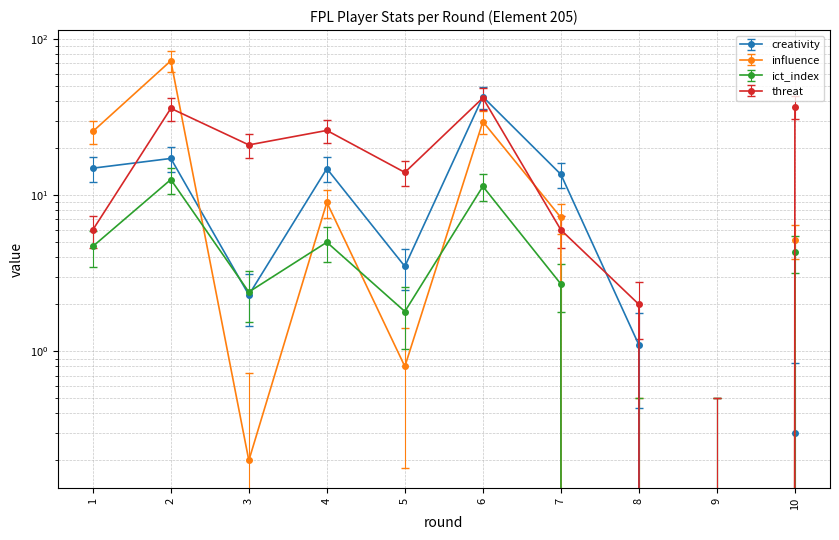

What is the sum of the influence values at 9 and 10?

5.2